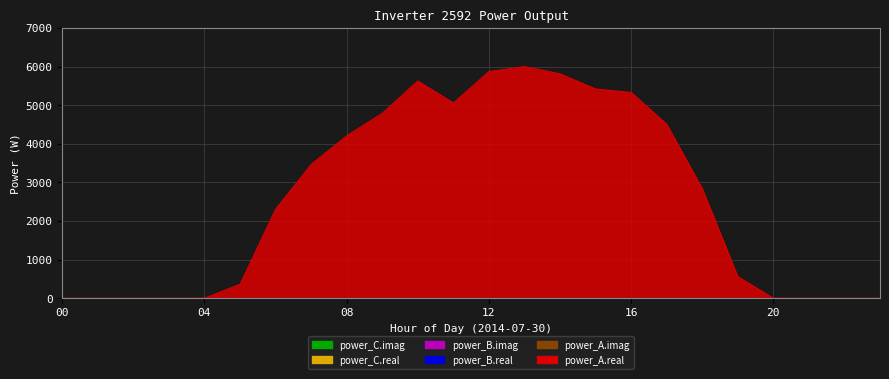

Reading left to right, what are all the values shown in this chart?

power_A.real: 0.0	0.0	0.0	0.0	0.0	362.4	2306.5	3464.7	4205.3	4789.3	5625.5	5057.6	5869.7	5998.6	5812.3	5418.3	5329.1	4504.5	2838.0	560.8	0.0	0.0	0.0	0.0
power_B.real: 0.0	0.0	0.0	0.0	0.0	0.0	0.0	0.0	0.0	0.0	0.0	0.0	0.0	0.0	0.0	0.0	0.0	0.0	0.0	0.0	0.0	0.0	0.0	0.0
power_B.imag: 0.0	0.0	0.0	0.0	0.0	0.0	0.0	0.0	0.0	0.0	0.0	0.0	0.0	0.0	0.0	0.0	0.0	0.0	0.0	0.0	0.0	0.0	0.0	0.0
power_C.real: 0.0	0.0	0.0	0.0	0.0	0.0	0.0	0.0	0.0	0.0	0.0	0.0	0.0	0.0	0.0	0.0	0.0	0.0	0.0	0.0	0.0	0.0	0.0	0.0
power_C.imag: 0.0	0.0	0.0	0.0	0.0	0.0	0.0	0.0	0.0	0.0	0.0	0.0	0.0	0.0	0.0	0.0	0.0	0.0	0.0	0.0	0.0	0.0	0.0	0.0
power_A.imag: 0.0	0.0	0.0	0.0	0.0	0.0	0.0	0.0	0.0	0.0	0.0	0.0	0.0	0.0	0.0	0.0	0.0	0.0	0.0	0.0	0.0	0.0	0.0	0.0